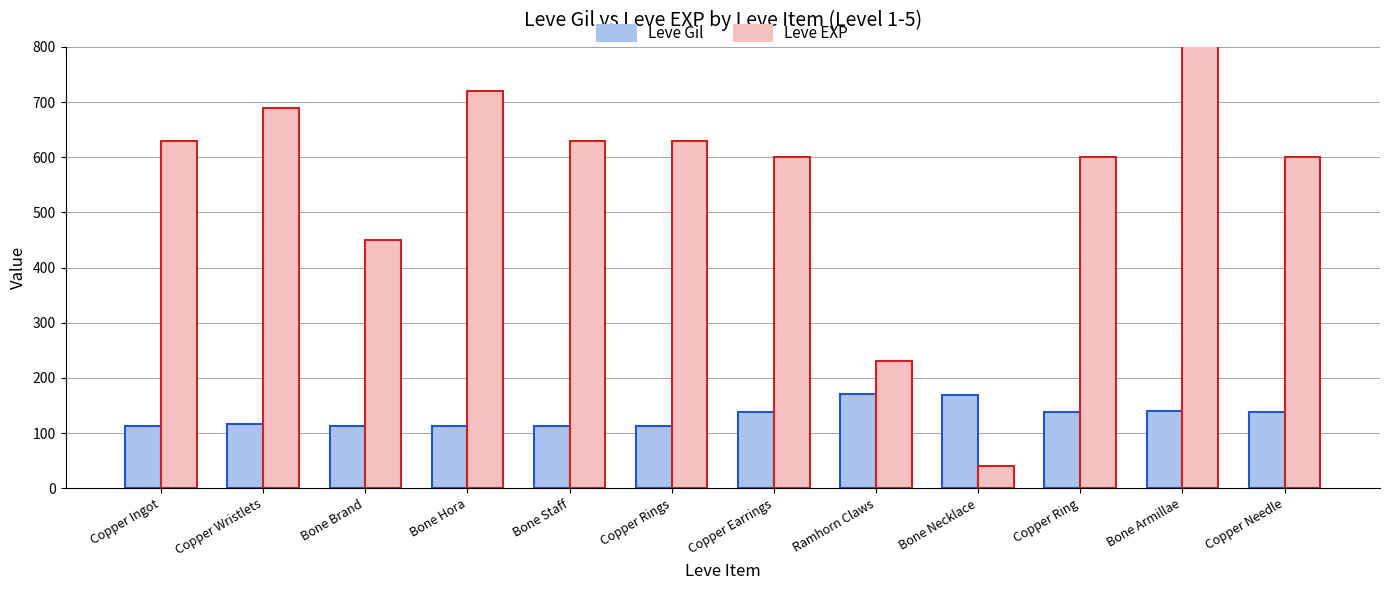

Reading left to right, what are all the values shown in this chart?

Leve Gil: 113	116	112	112	113	112	139	170	169	139	140	139
Leve EXP: 630	690	450	720	630	630	600	230	40	600	980	600